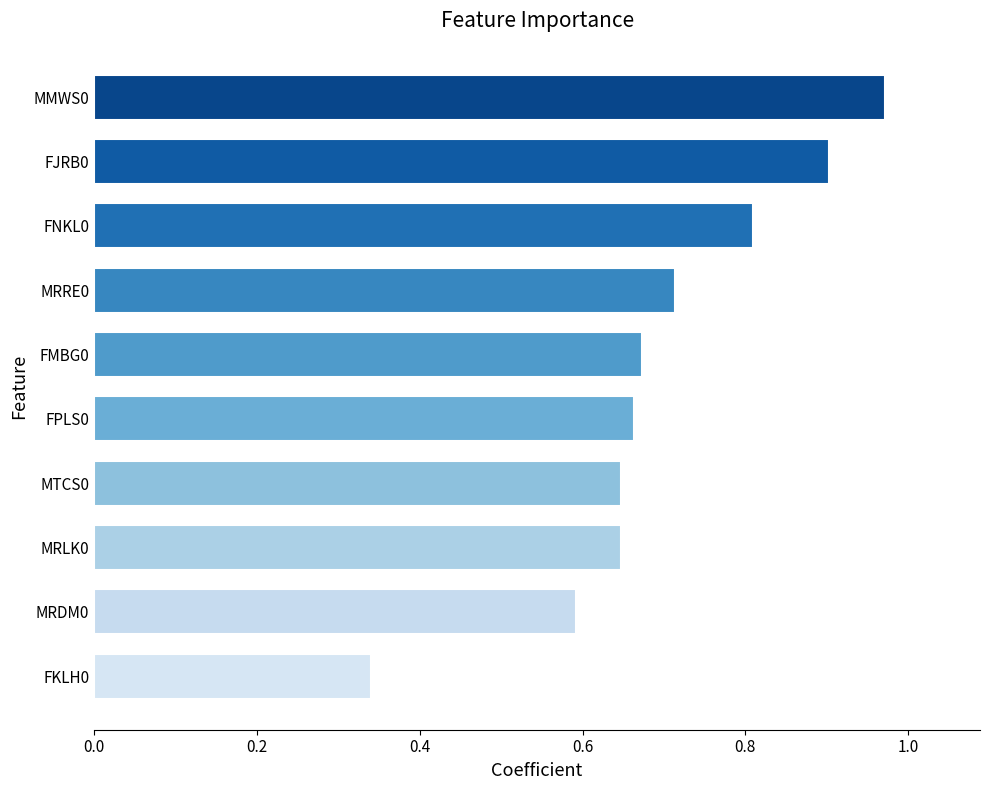

What is the sum of all values?

7.0